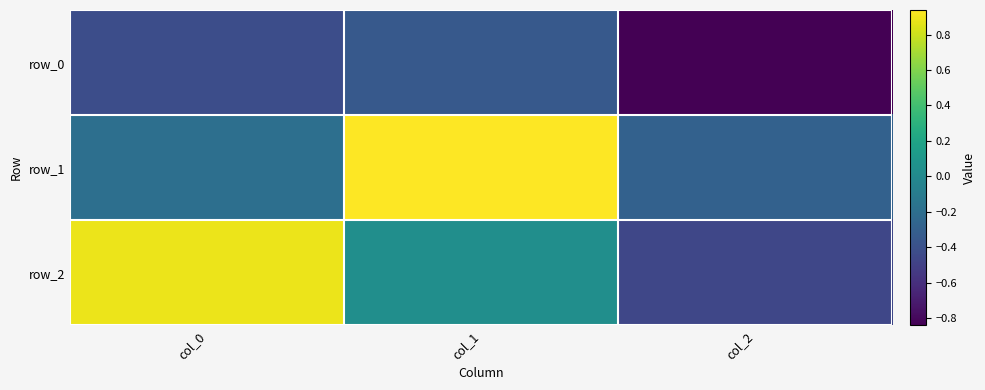

True or false: row_2 has a value of 0.9 at col_0.

True